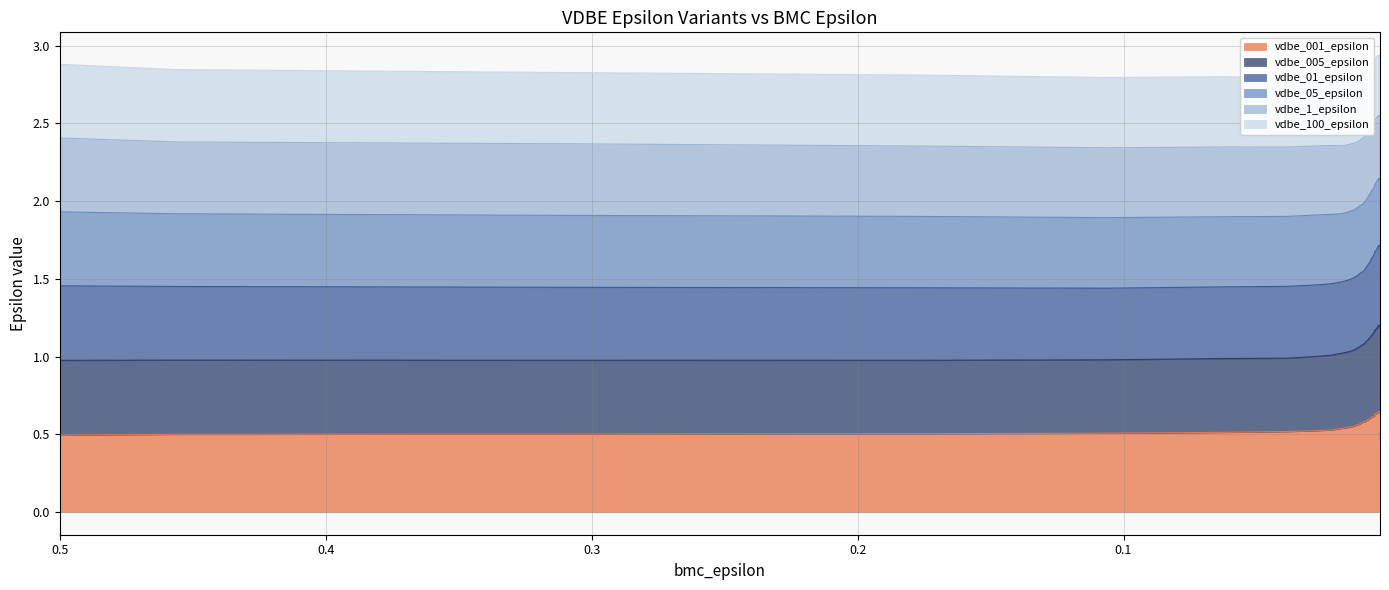

What is the difference between the maximum and second lowest values in the vdbe_01_epsilon series?

0.2